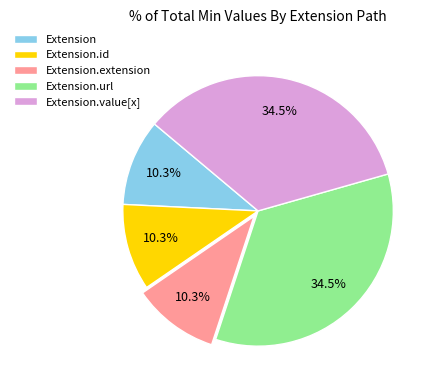

What percentage is NOT represented by Extension.value[x]?

65.5%